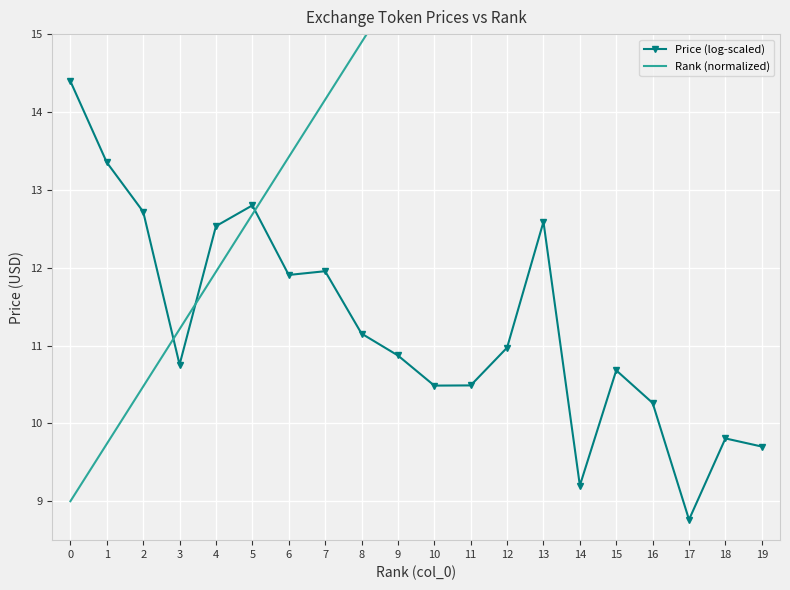

What is the lowest value of the Price (log-scaled) series?

8.8